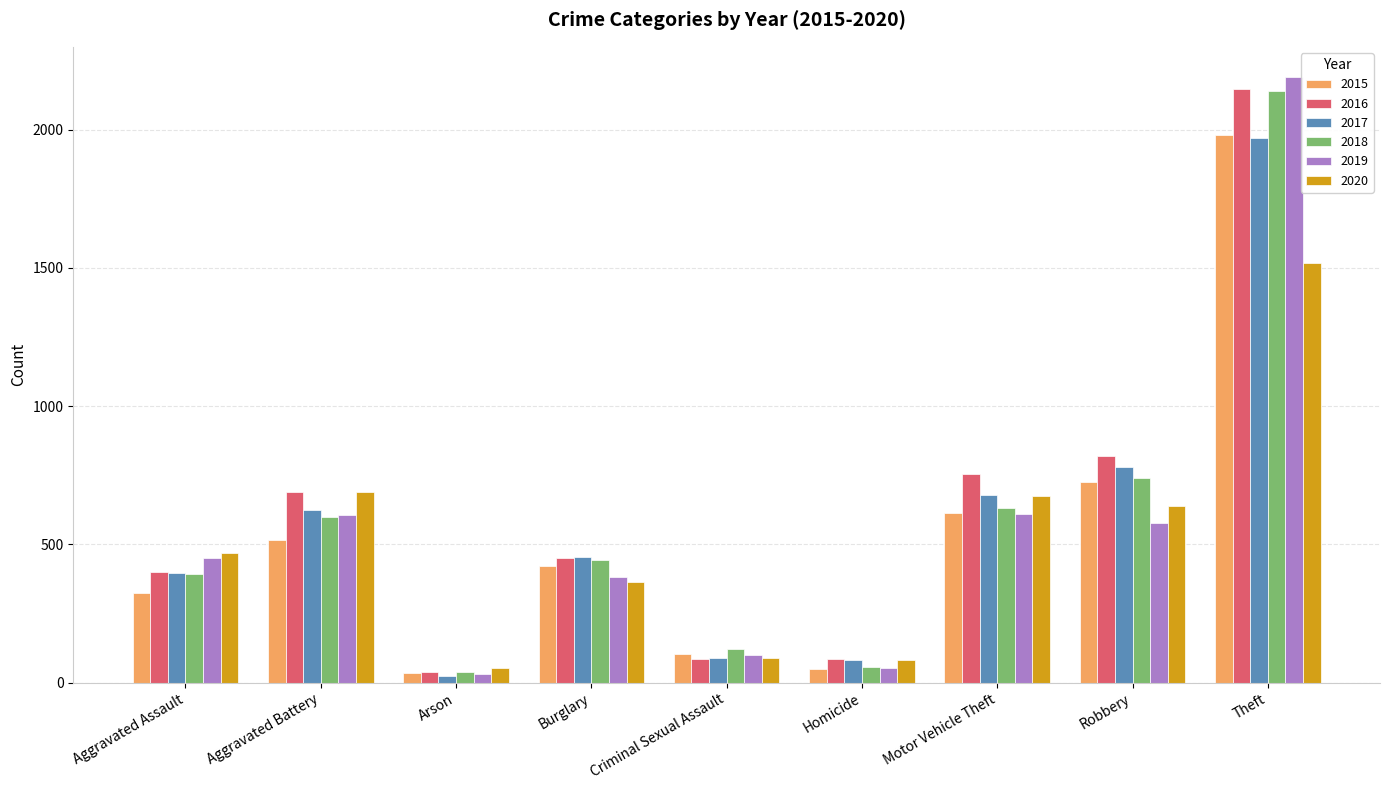

What is the greatest value displayed?

2190